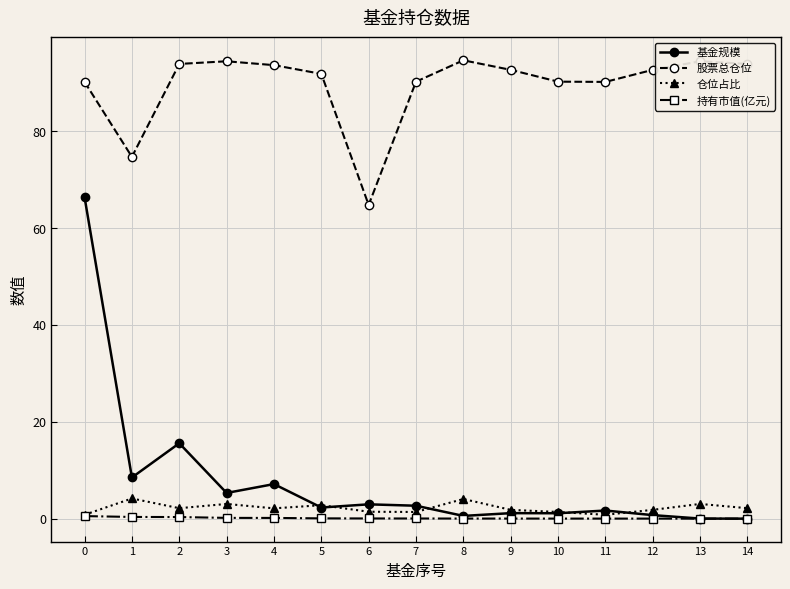

What is the difference between the highest and lowest values at 10?

90.2